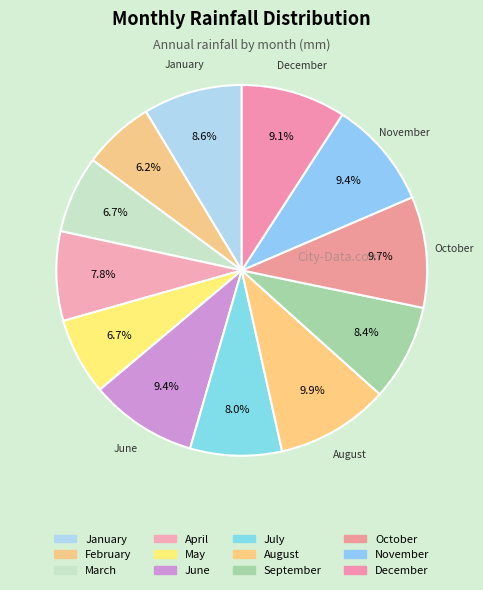

Count the number of slices in the pie.

12